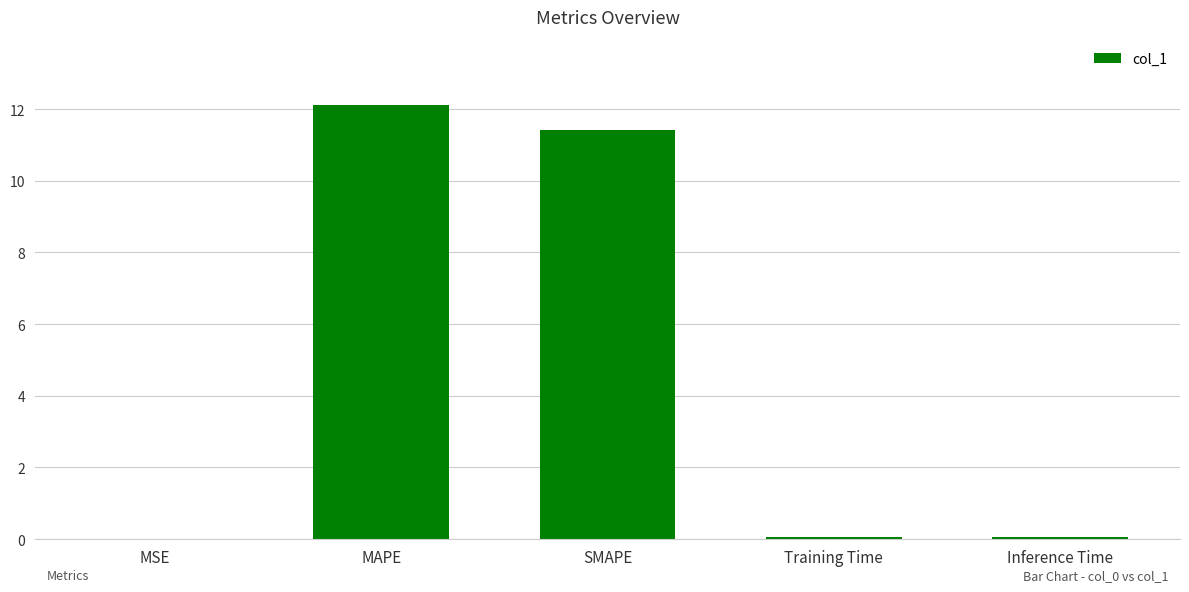

The chart shows a value of 11.4 at SMAPE. True or false?

True